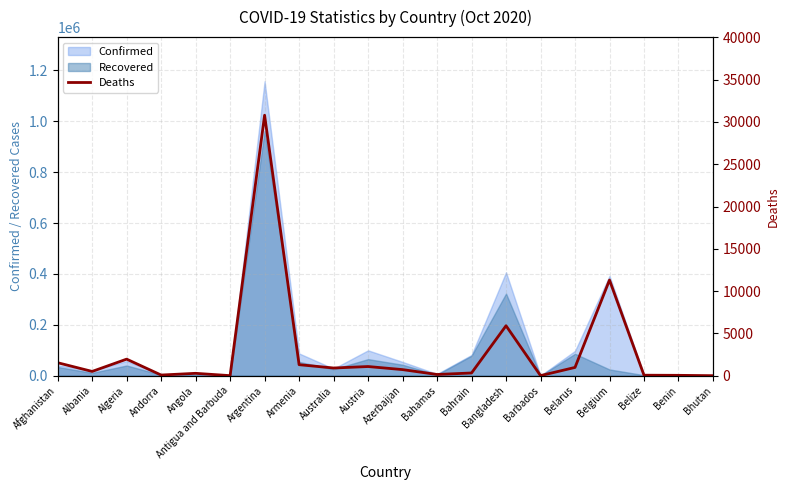

Which category has the highest value across all series?

Argentina